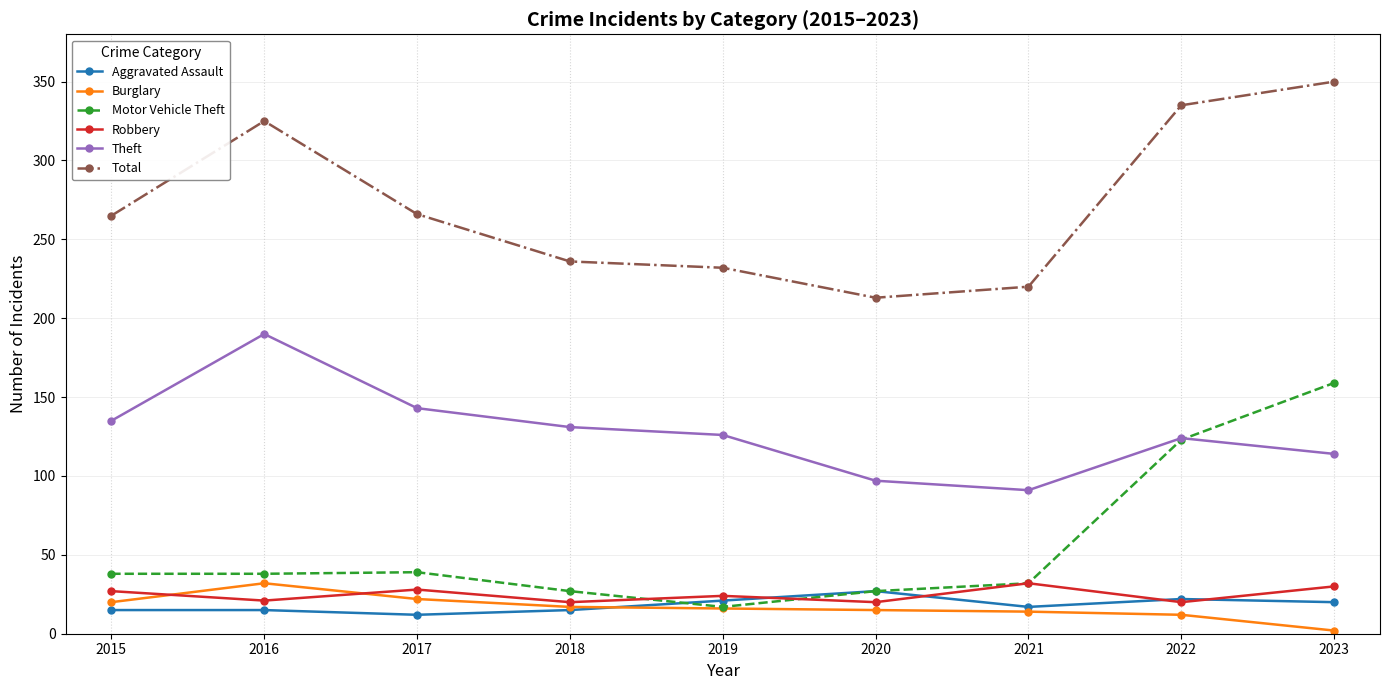

What is the maximum value for Aggravated Assault?

27